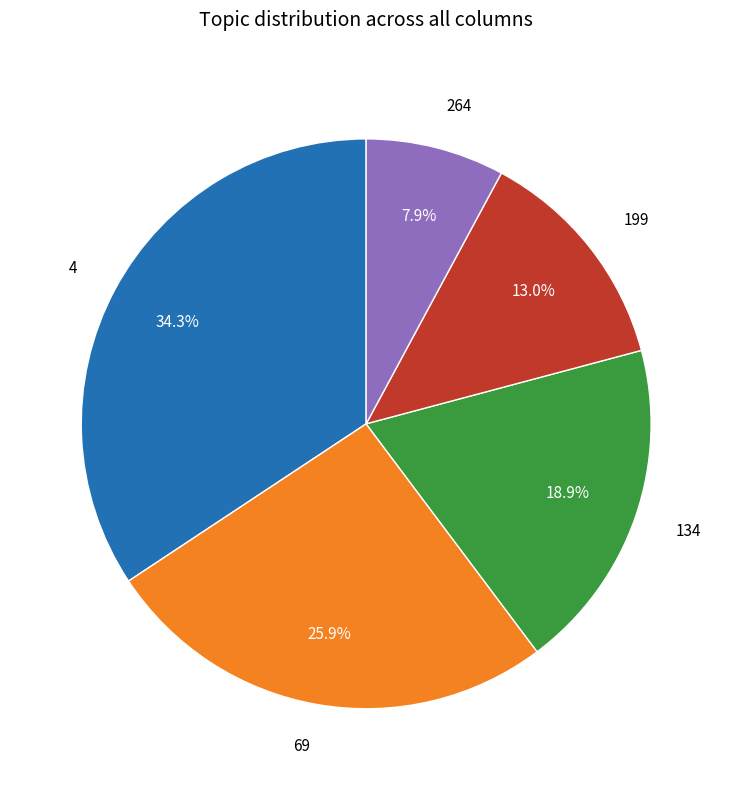

Is it true that 199 is 13% of the pie?

True